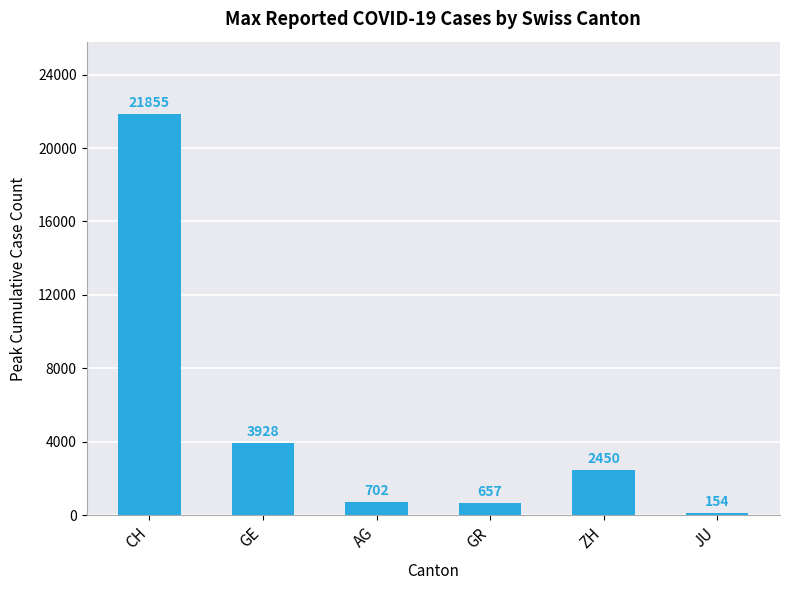

Which label corresponds to the smallest value in the chart?

JU